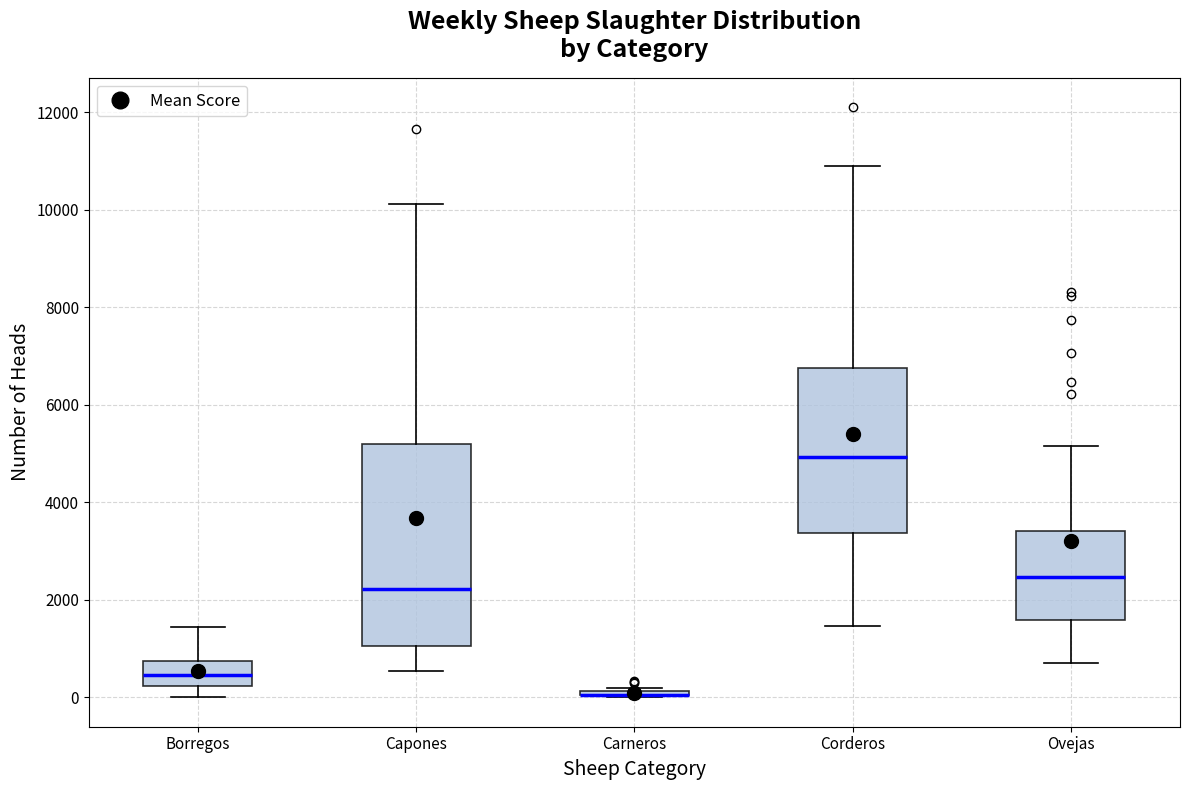

Where does the lower whisker of the box for Borregos end on the y-axis? The values are not printed on the chart, so give them approximately, as read against the axis.

0